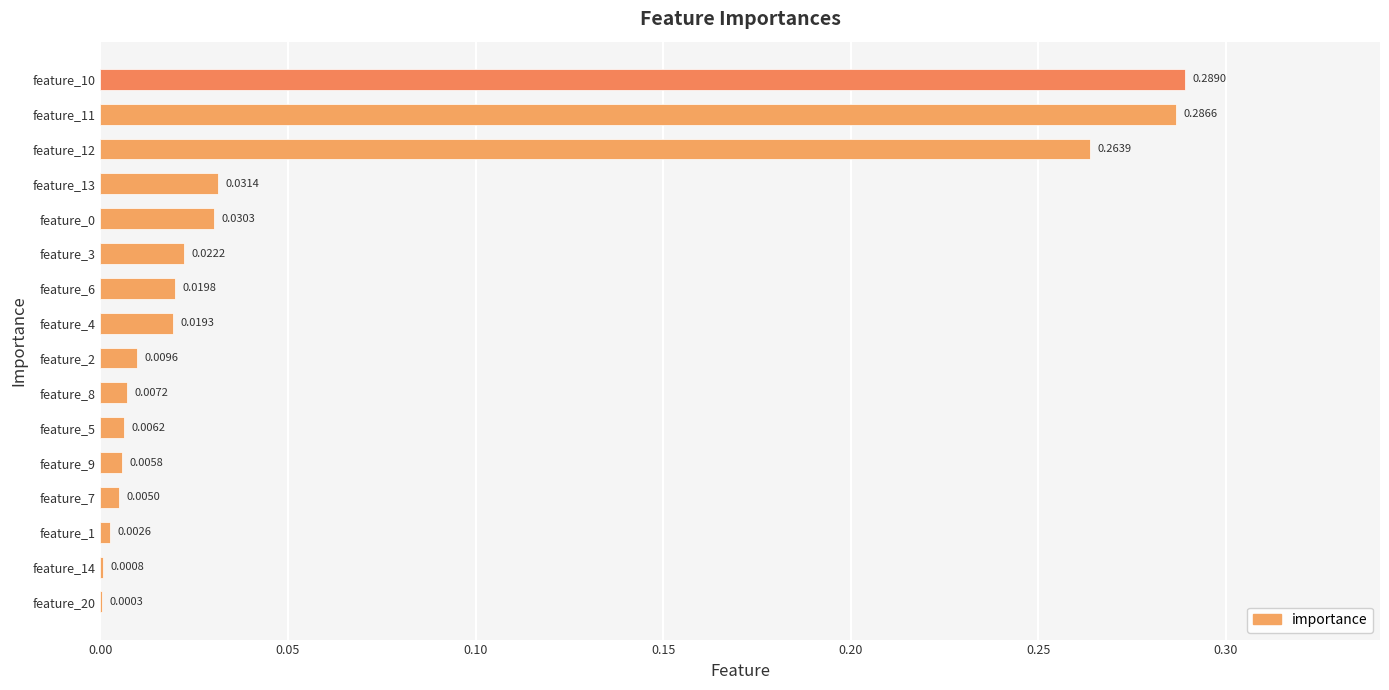

Where is the data nearest to the value 0?

feature_20